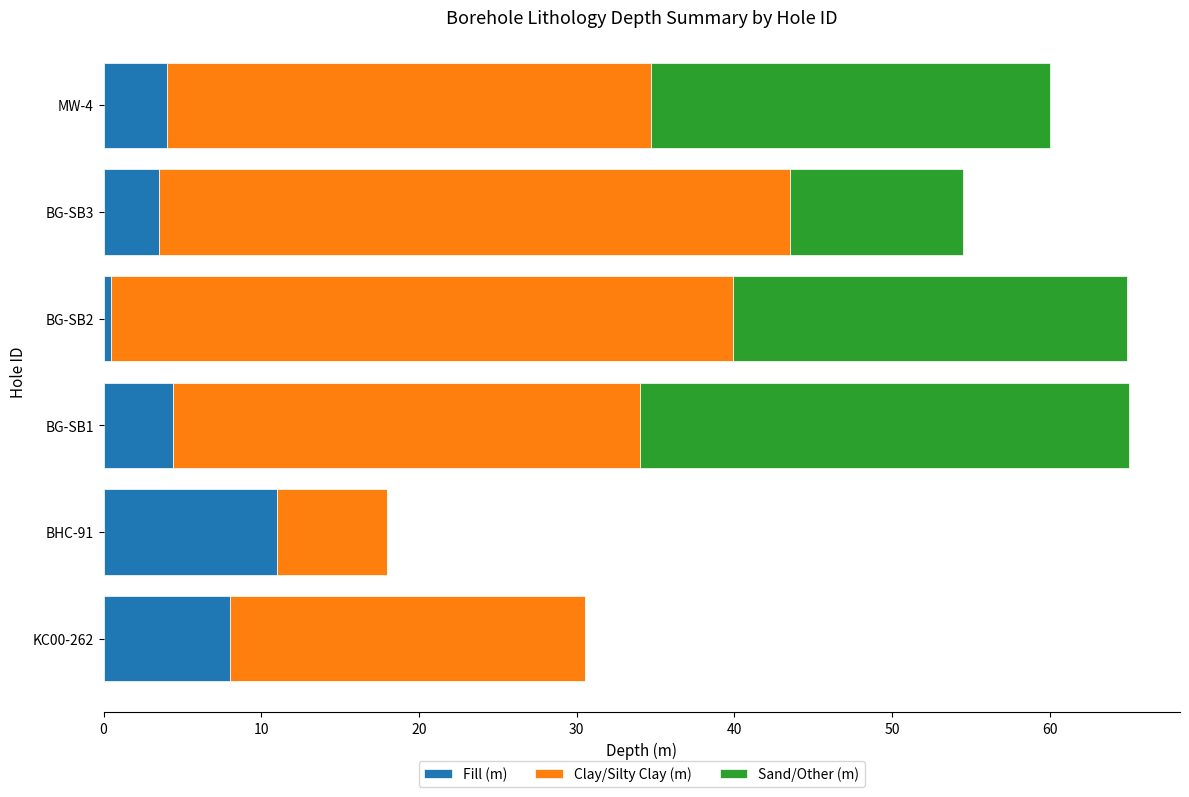

What is the total value across all series at BG-SB1?

65.0